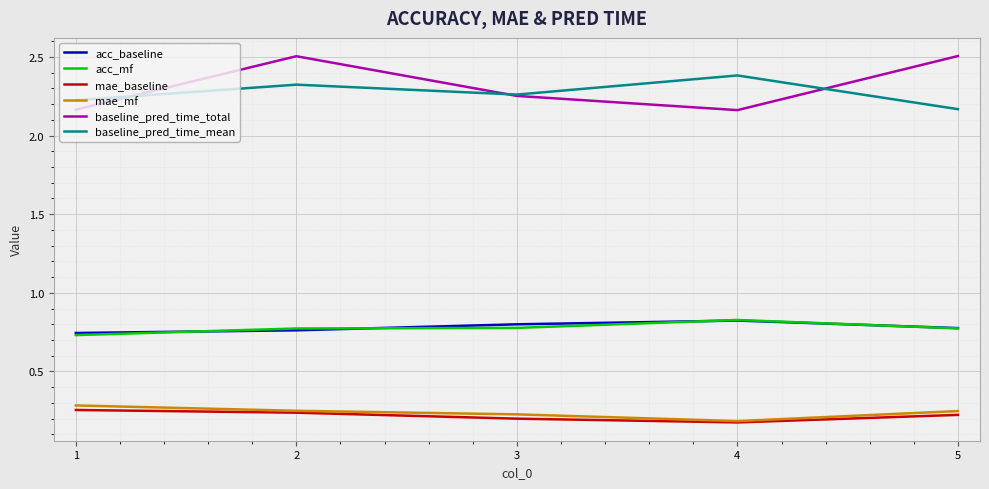

True or false: baseline_pred_time_mean has a value of 2.2 at 1.

True